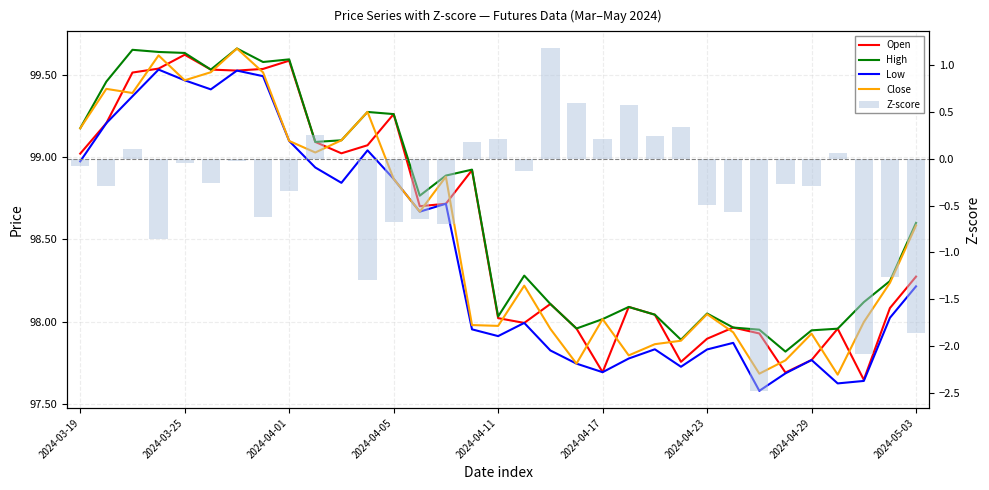

What is the label of the 33rd bar from the right?

2024-03-19